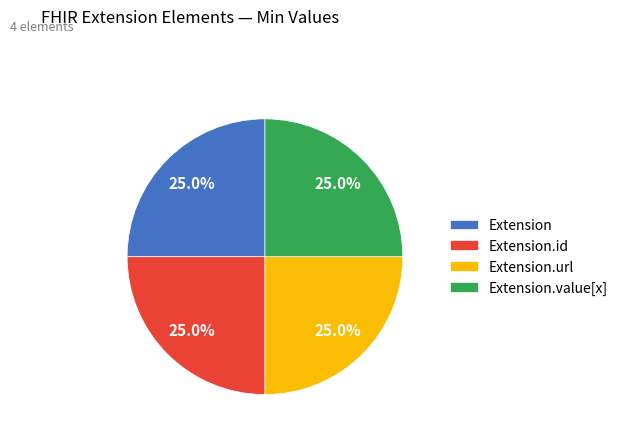

How many segments does this pie chart have?

4